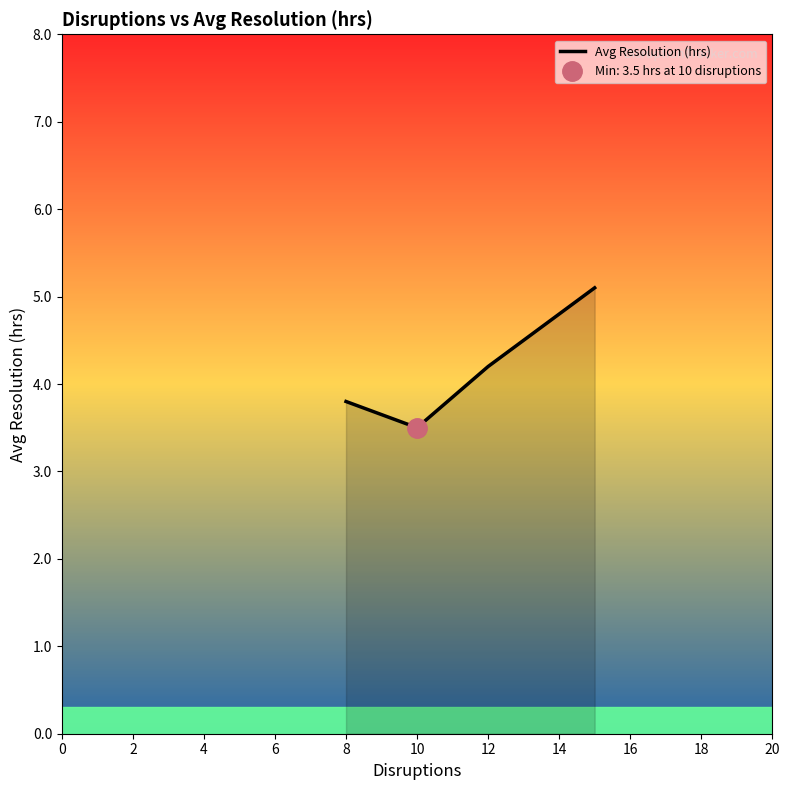

The Avg Resolution (hrs) series shows 3.5 at 10. True or false?

True